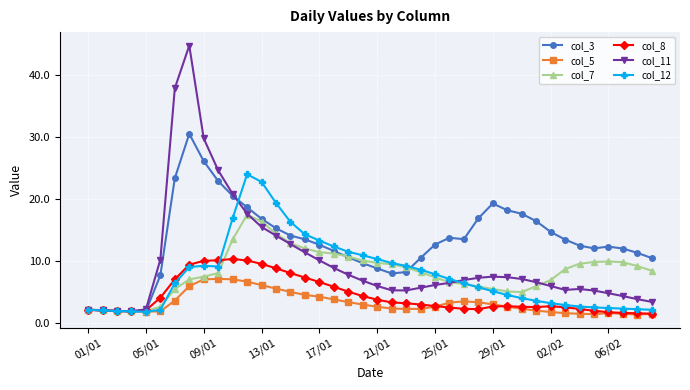

List the series in order of their peak value, lowest first.

col_5, col_8, col_7, col_12, col_3, col_11